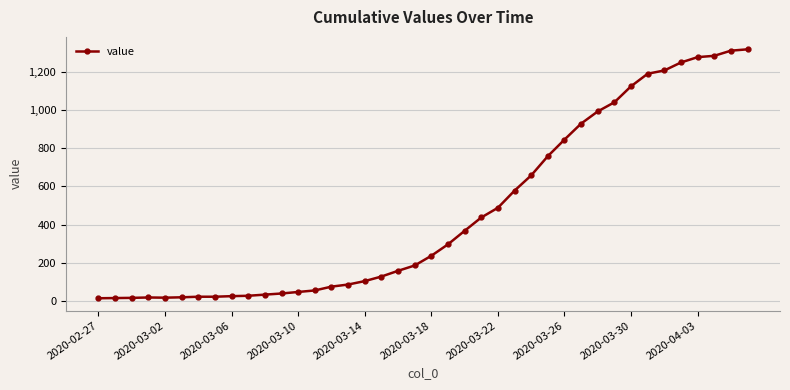

What is the greatest value displayed?

1320